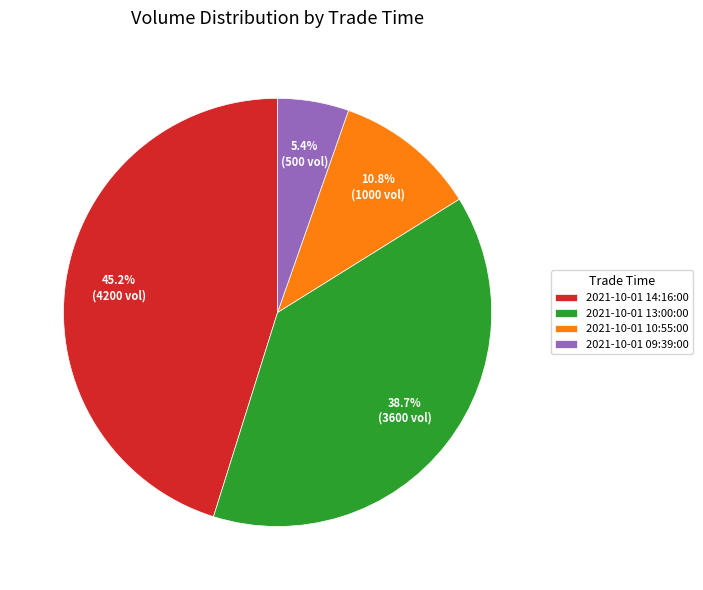

True or false: 2021-10-01 10:55:00 accounts for 11% of the total.

True